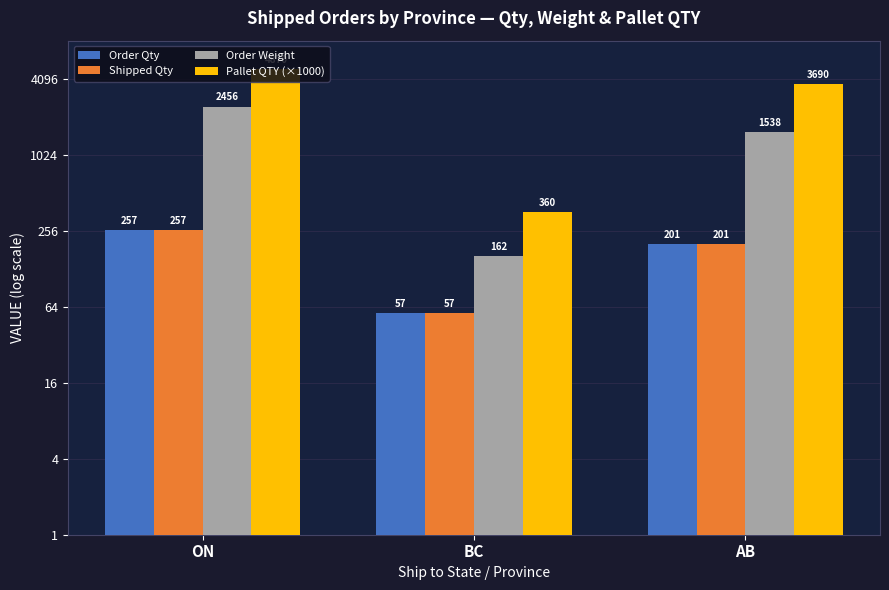

List the labels in order of Pallet QTY (×1000) value, smallest first.

BC, AB, ON